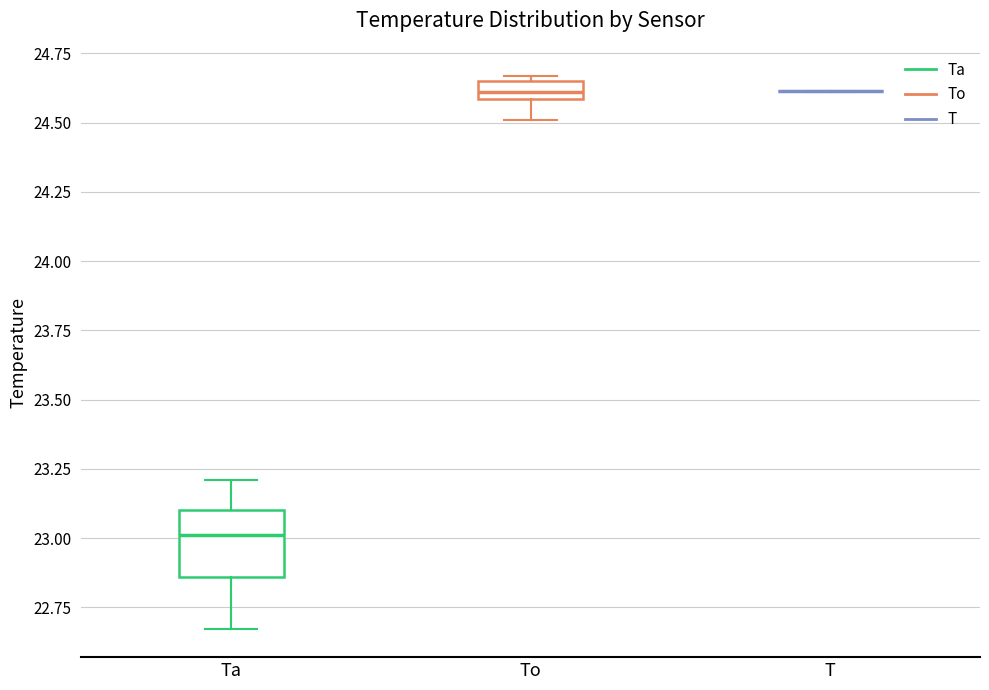

Which box is the tallest, from its lower edge to its upper edge?

Ta